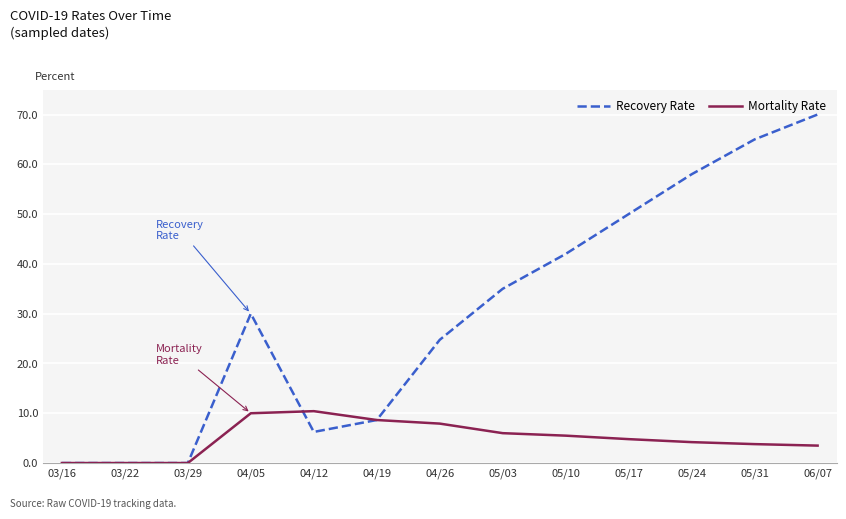

The value of Recovery Rate at 05/03 is 47.7. True or false?

False